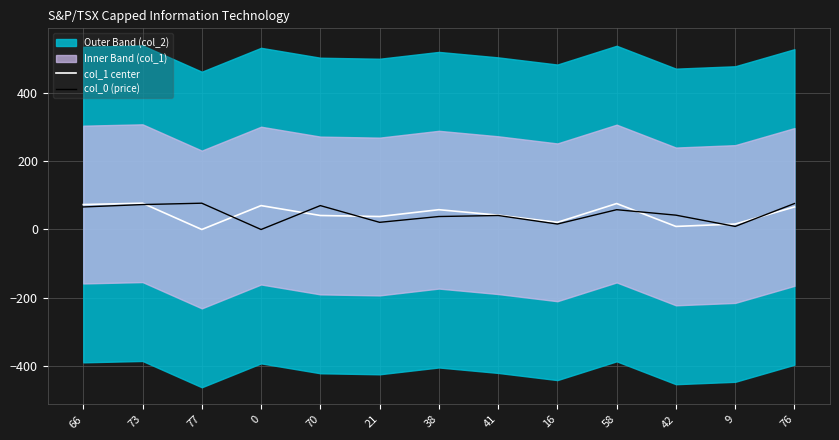

What is the label of the 7th point from the right?

38